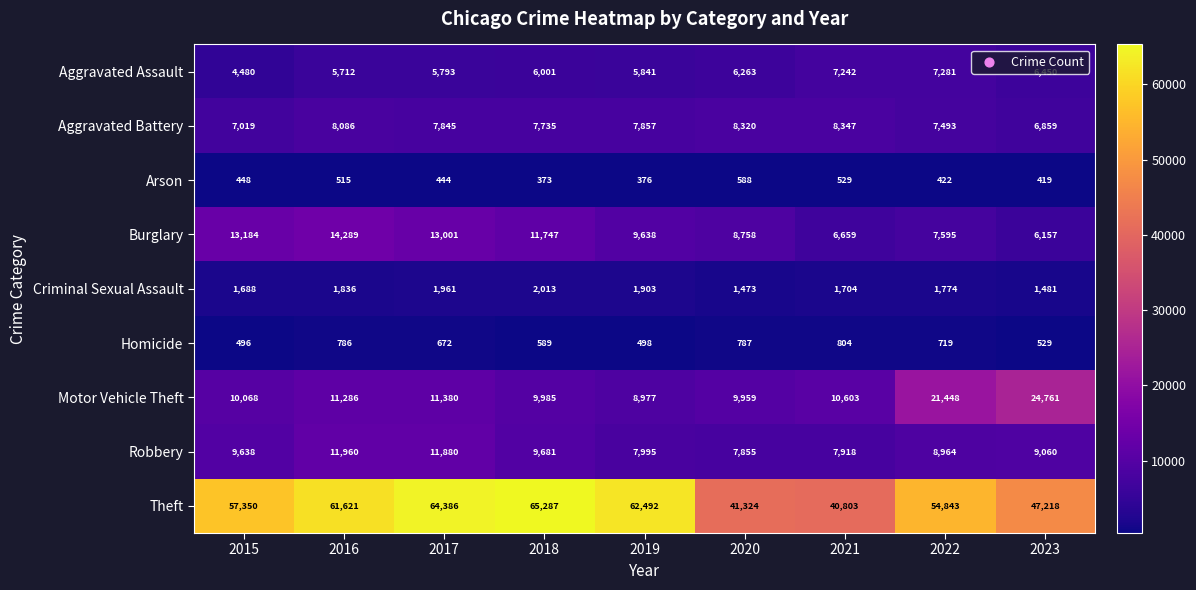

At how many categories does at least one series exceed 36781?

9